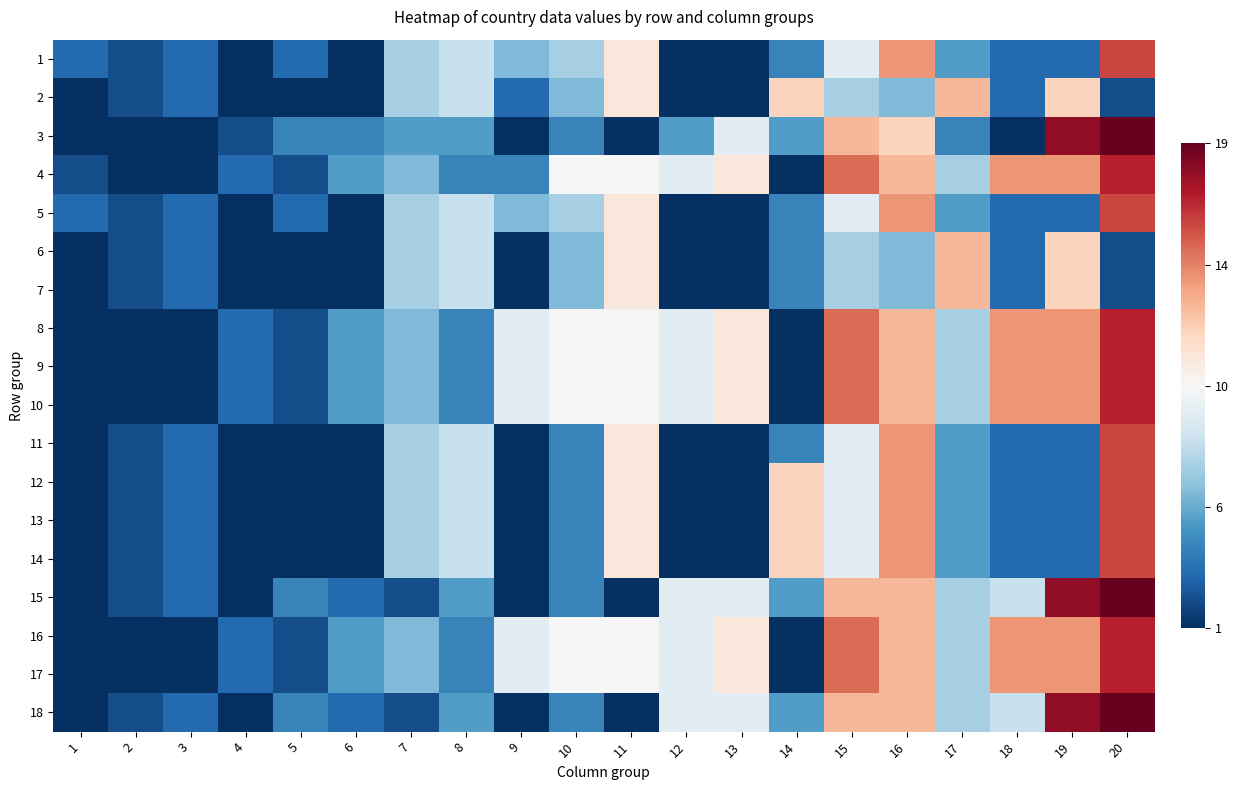

How many data points does each series have?

20